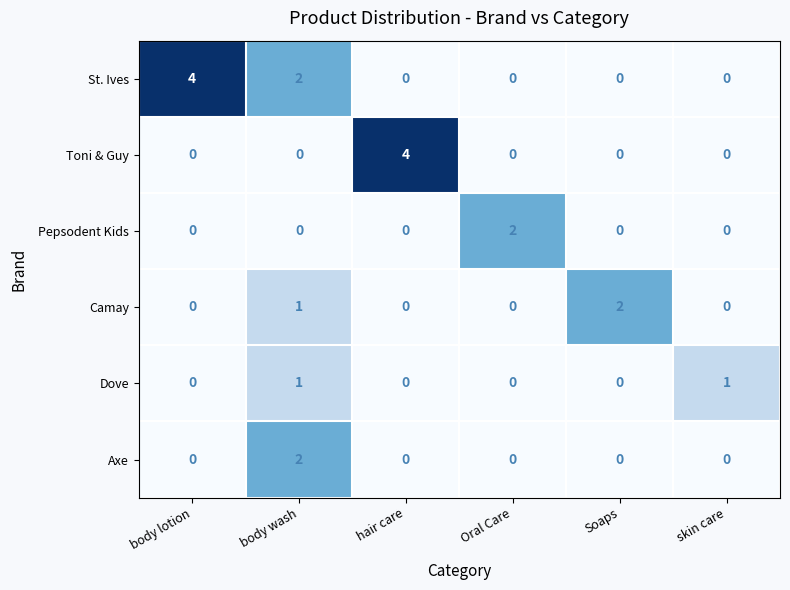

What is the difference between the highest and lowest values at body lotion?

4